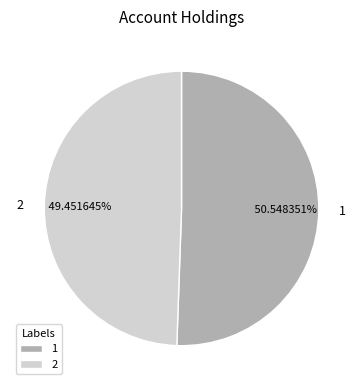

Which category accounts for the majority?

1